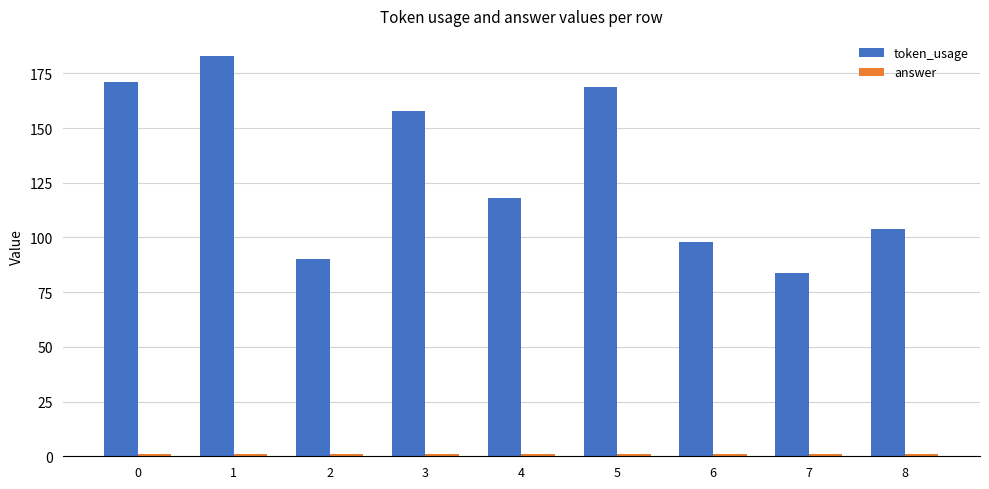

True or false: token_usage has a value of 169 at 5.

True